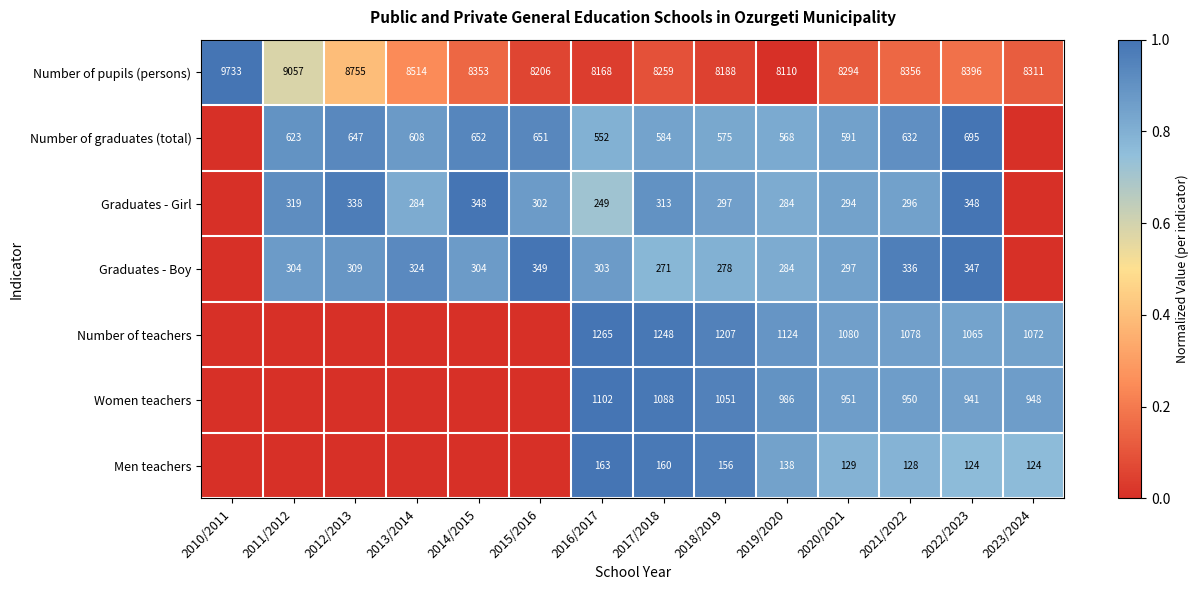

What is the spread (max minus min) of values at 2019/2020?

7972